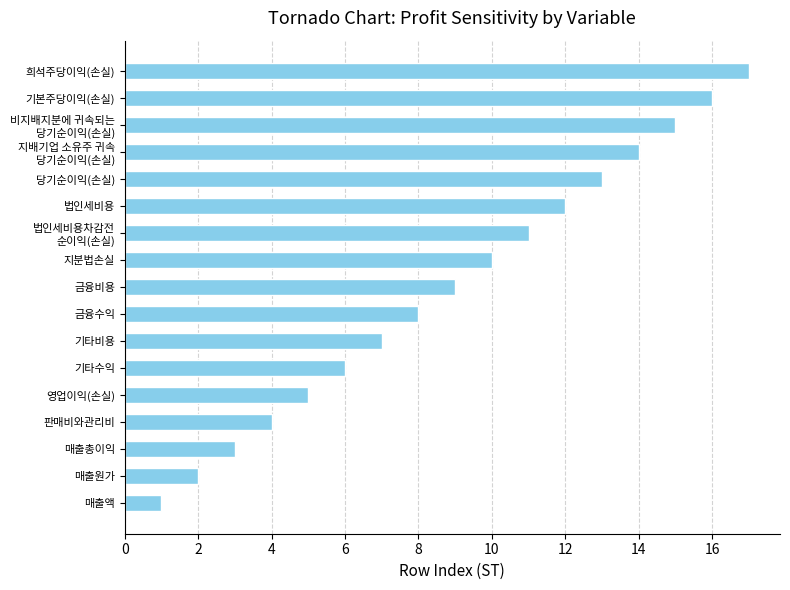

How many series are shown in this chart?

1